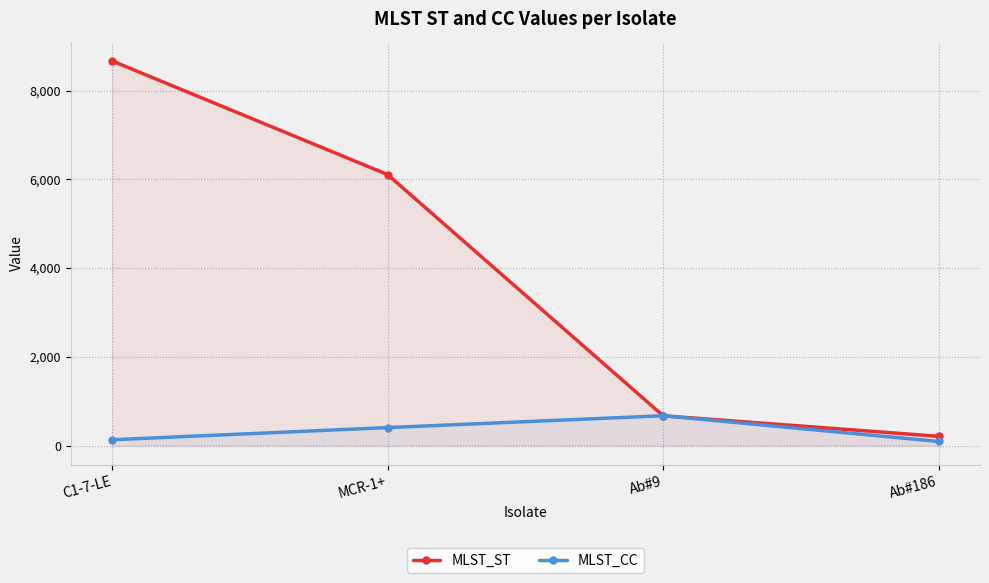

At which label is MLST_ST closest to 4439?

MCR-1+